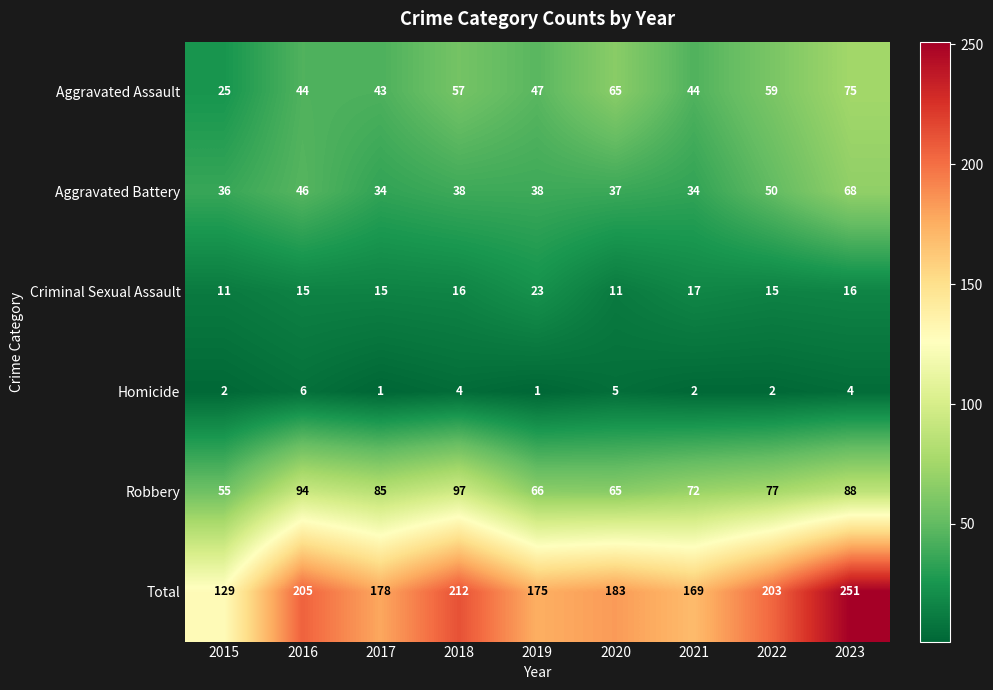

At which category is the sum across all series the highest?

2023